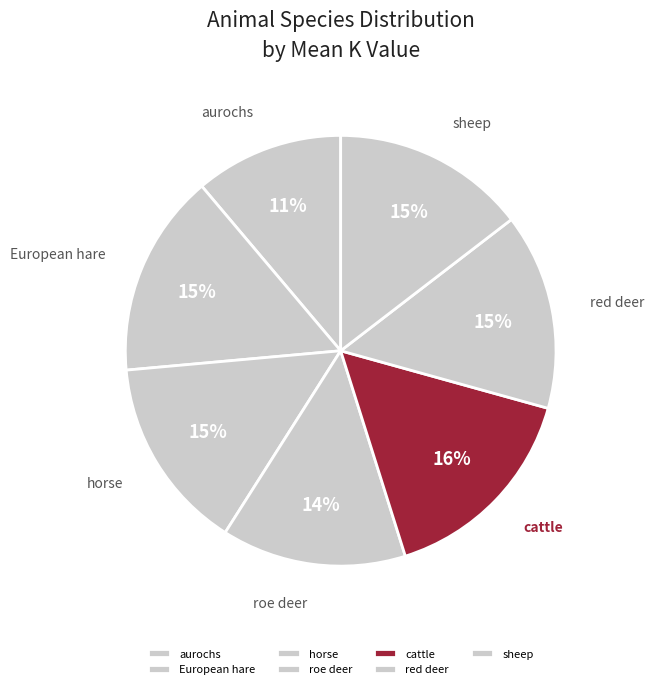

Which has a higher value, European hare or aurochs?

European hare